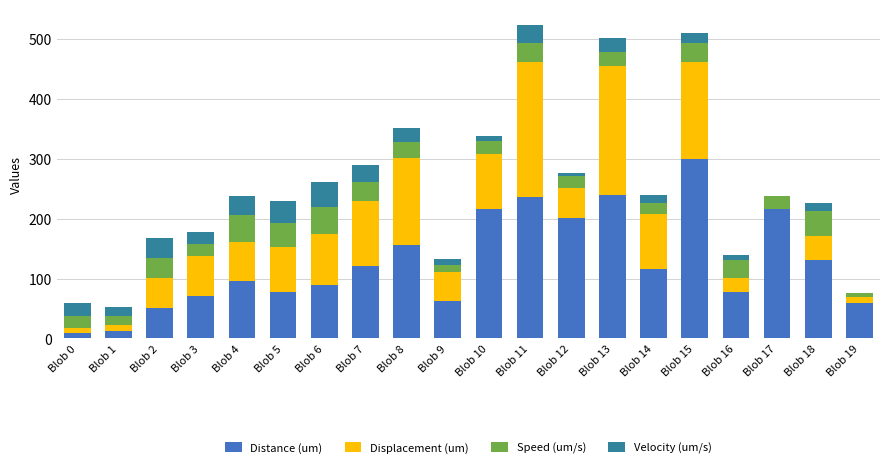

The value of Distance (um) at Blob 14 is 116.6. True or false?

True